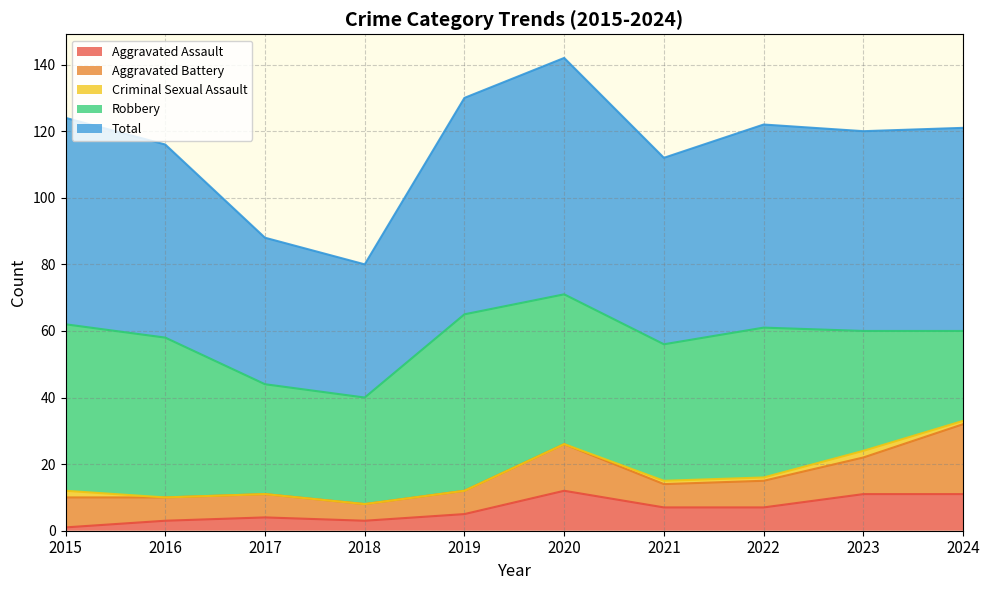

In Total, how many points are higher than both neighbors (excluding endpoints)?

2